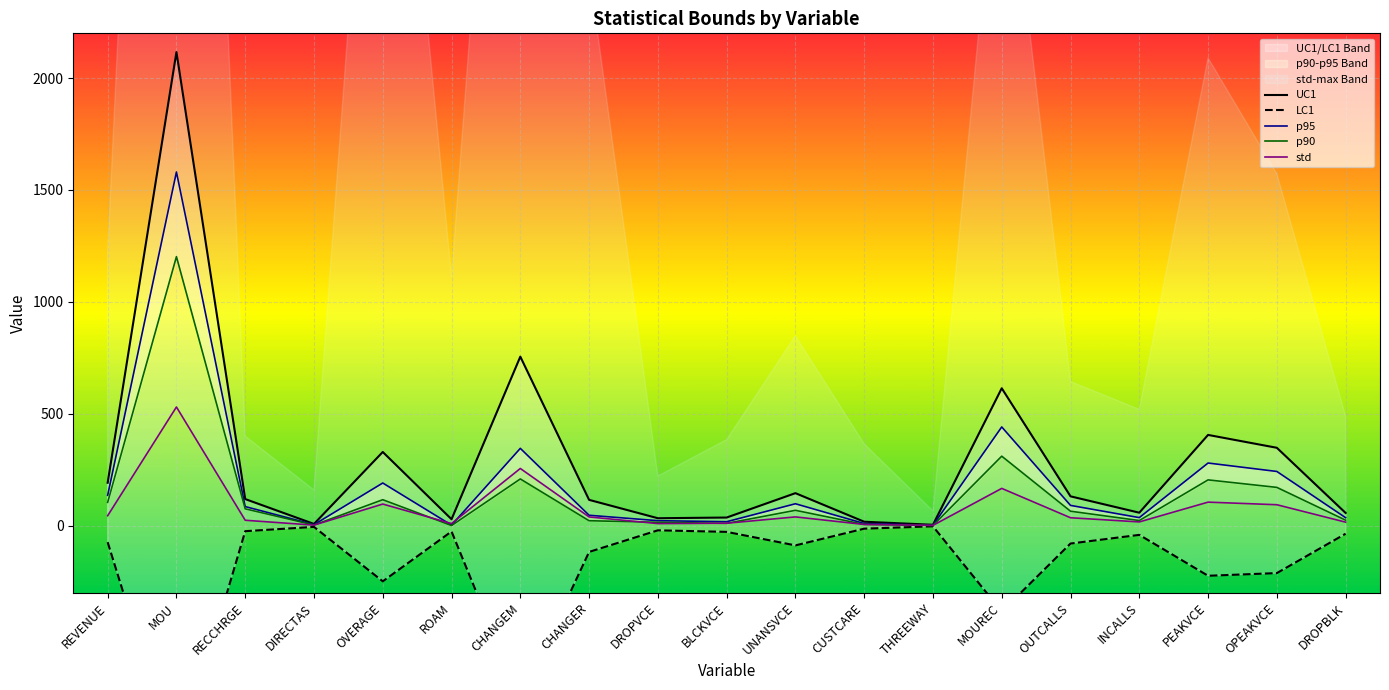

List the labels in order of p95 value, largest first.

MOU, MOUREC, CHANGEM, PEAKVCE, OPEAKVCE, OVERAGE, REVENUE, UNANSVCE, OUTCALLS, RECCHRGE, CHANGER, INCALLS, DROPBLK, DROPVCE, BLCKVCE, CUSTCARE, DIRECTAS, ROAM, THREEWAY